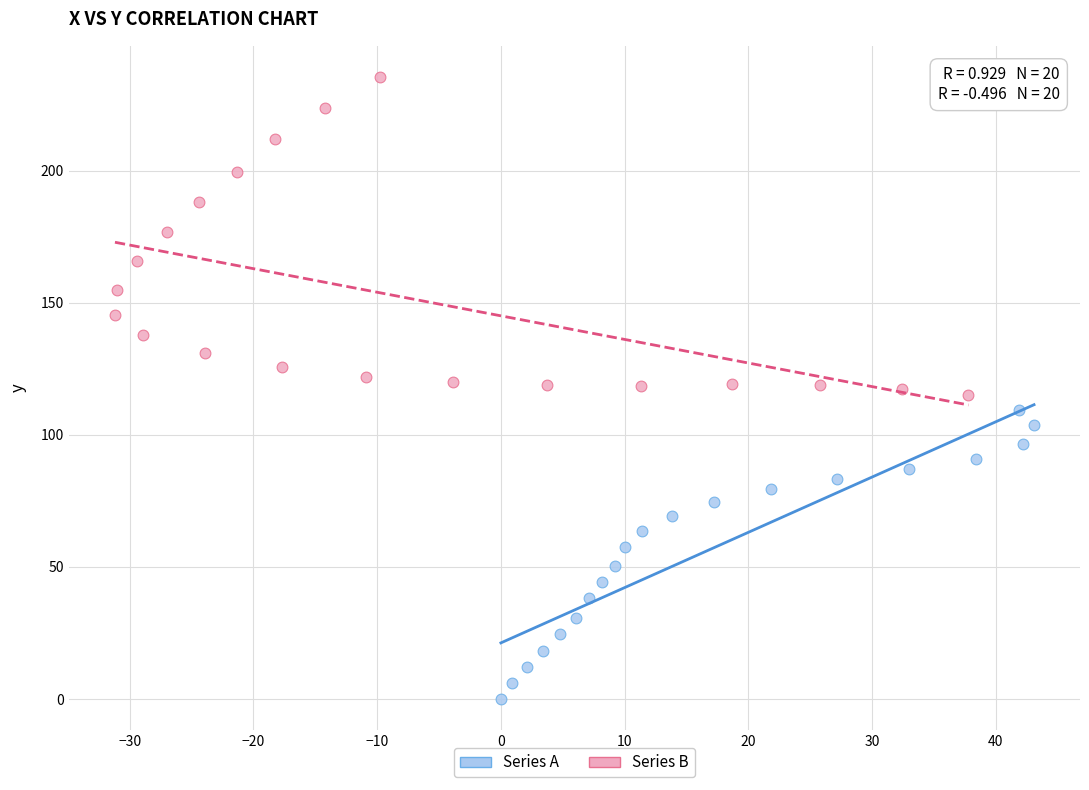

Which series contains the highest Y value?

Series B